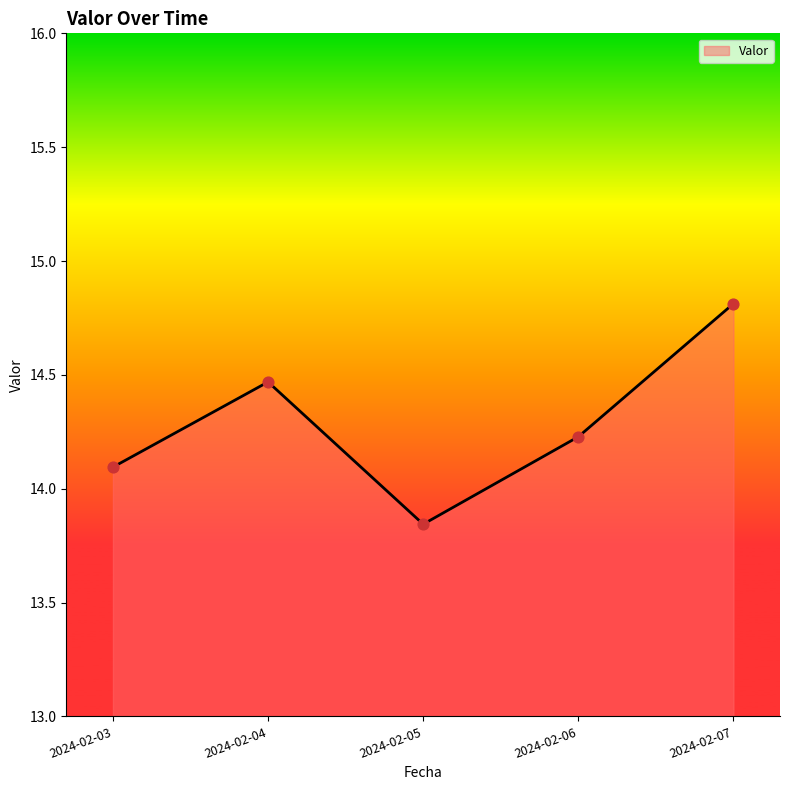

Approximately how many times larger is the value at 2024-02-03 compared to 2024-02-04?

1.0